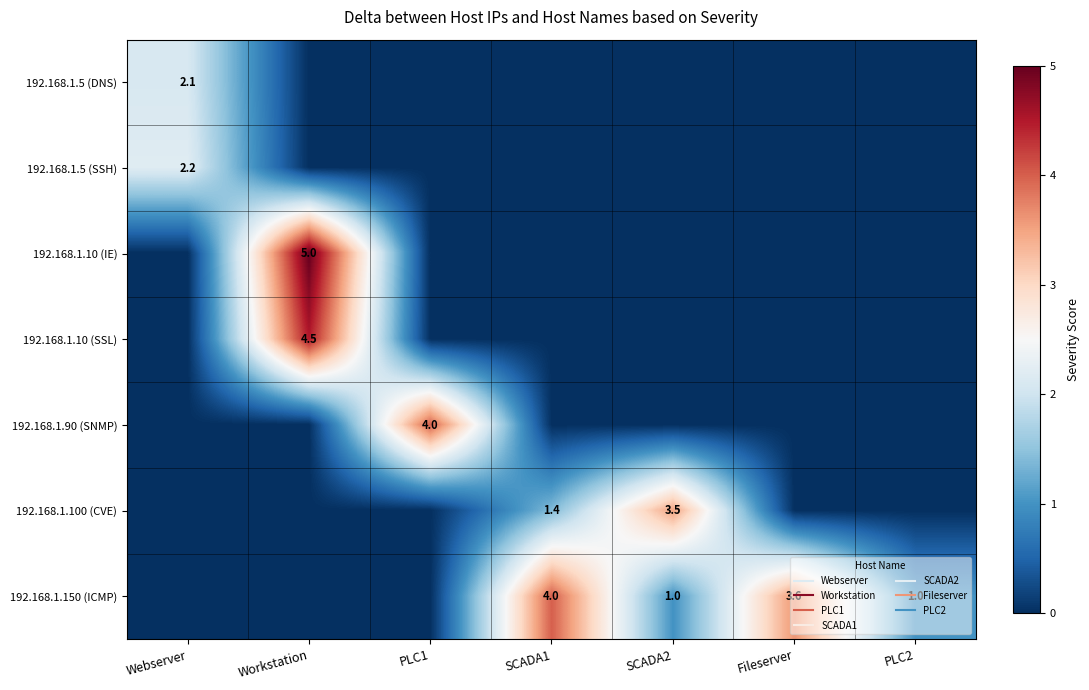

Which series has the largest range (max minus min)?

192.168.1.10 (IE)